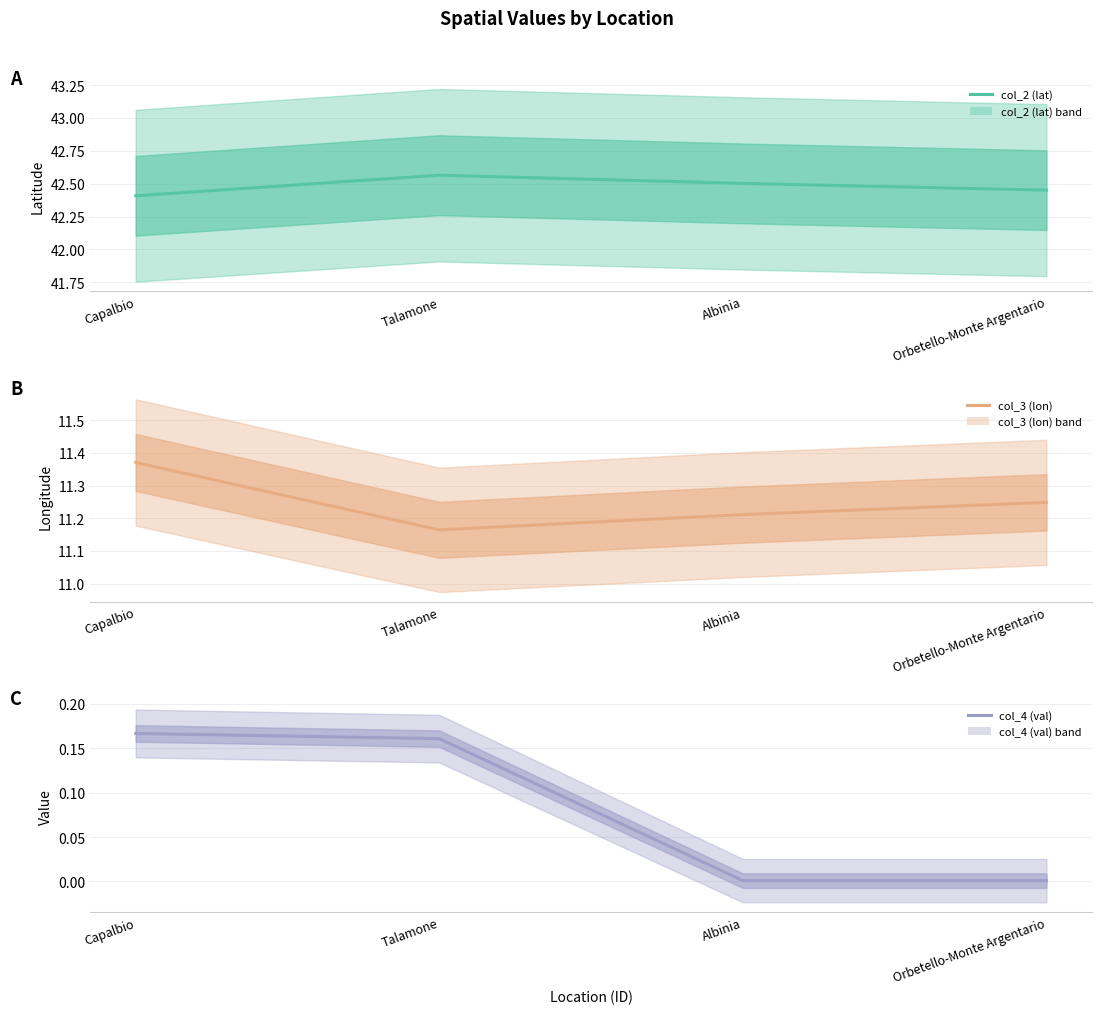

Reading left to right, transcribe all the data shown in this chart.

col_2 (lat): Capalbio=42.4	Talamone=42.6	Albinia=42.5	Orbetello-Monte Argentario=42.5
col_3 (lon): Capalbio=11.4	Talamone=11.2	Albinia=11.2	Orbetello-Monte Argentario=11.2
col_4 (val): Capalbio=0.2	Talamone=0.2	Albinia=0.0	Orbetello-Monte Argentario=0.0